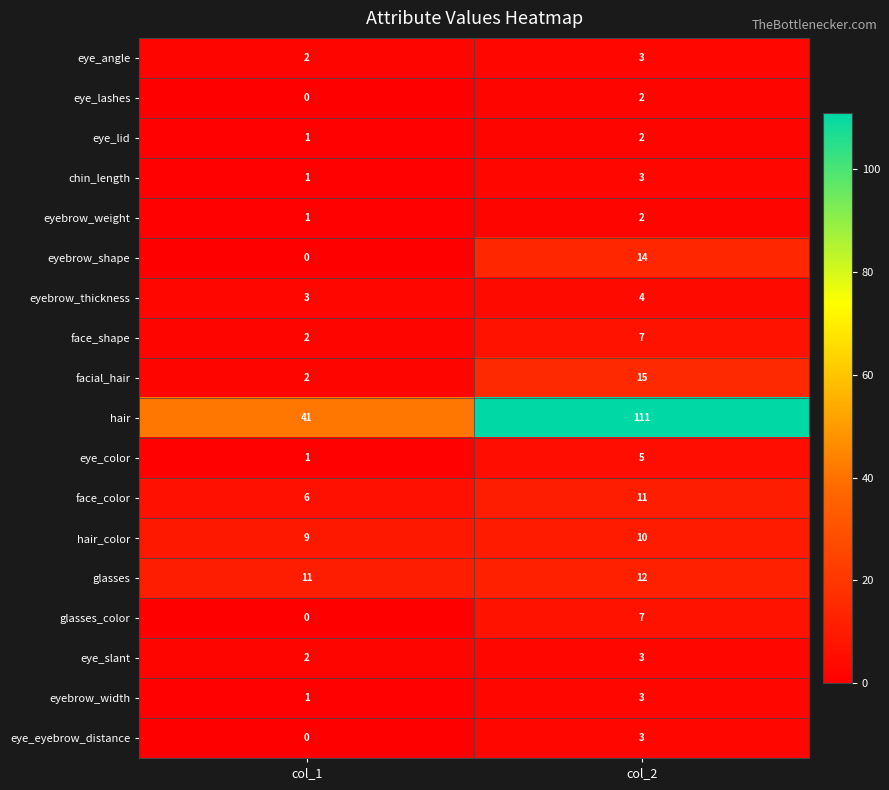

Which series has the largest range (max minus min)?

hair